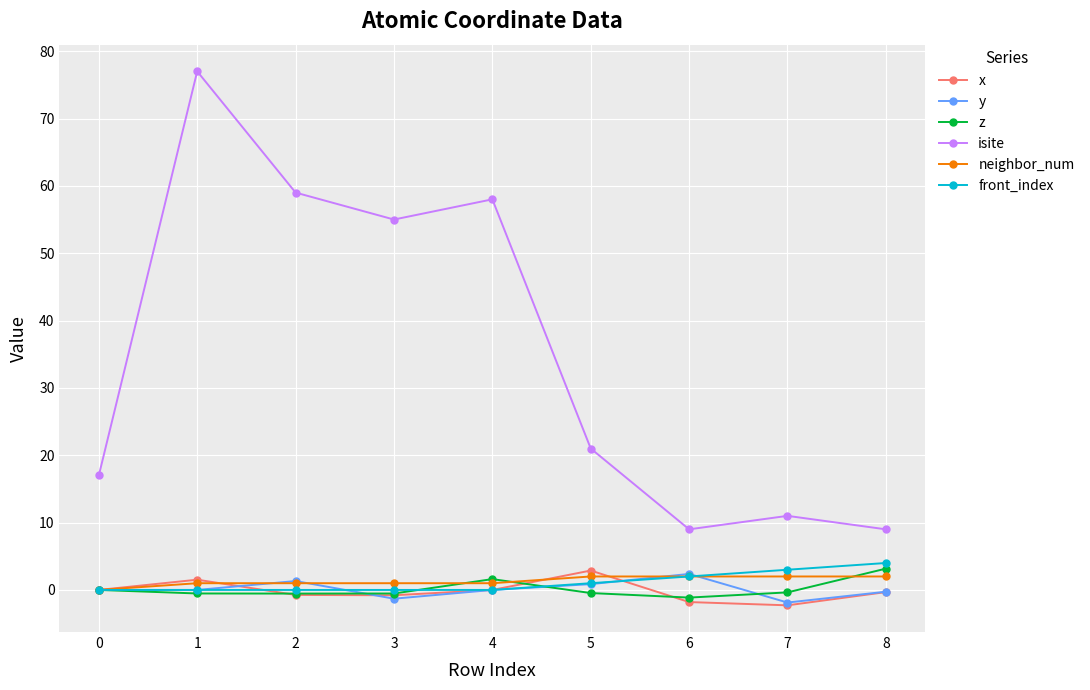

Is it true that neighbor_num equals 2.0 at 5?

True